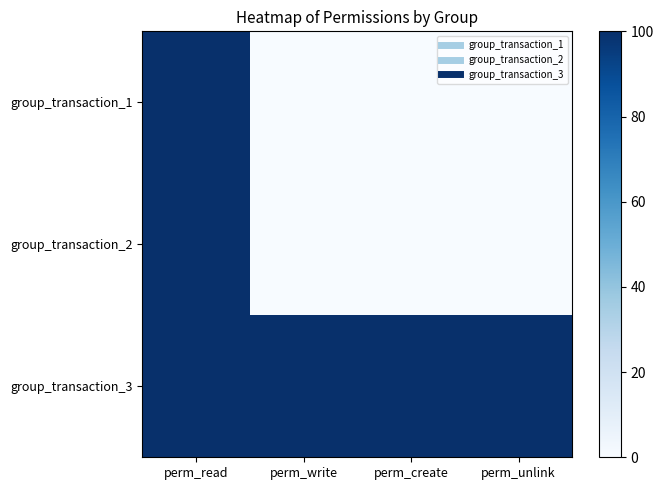

Which has a higher value, perm_read or perm_unlink?

perm_read